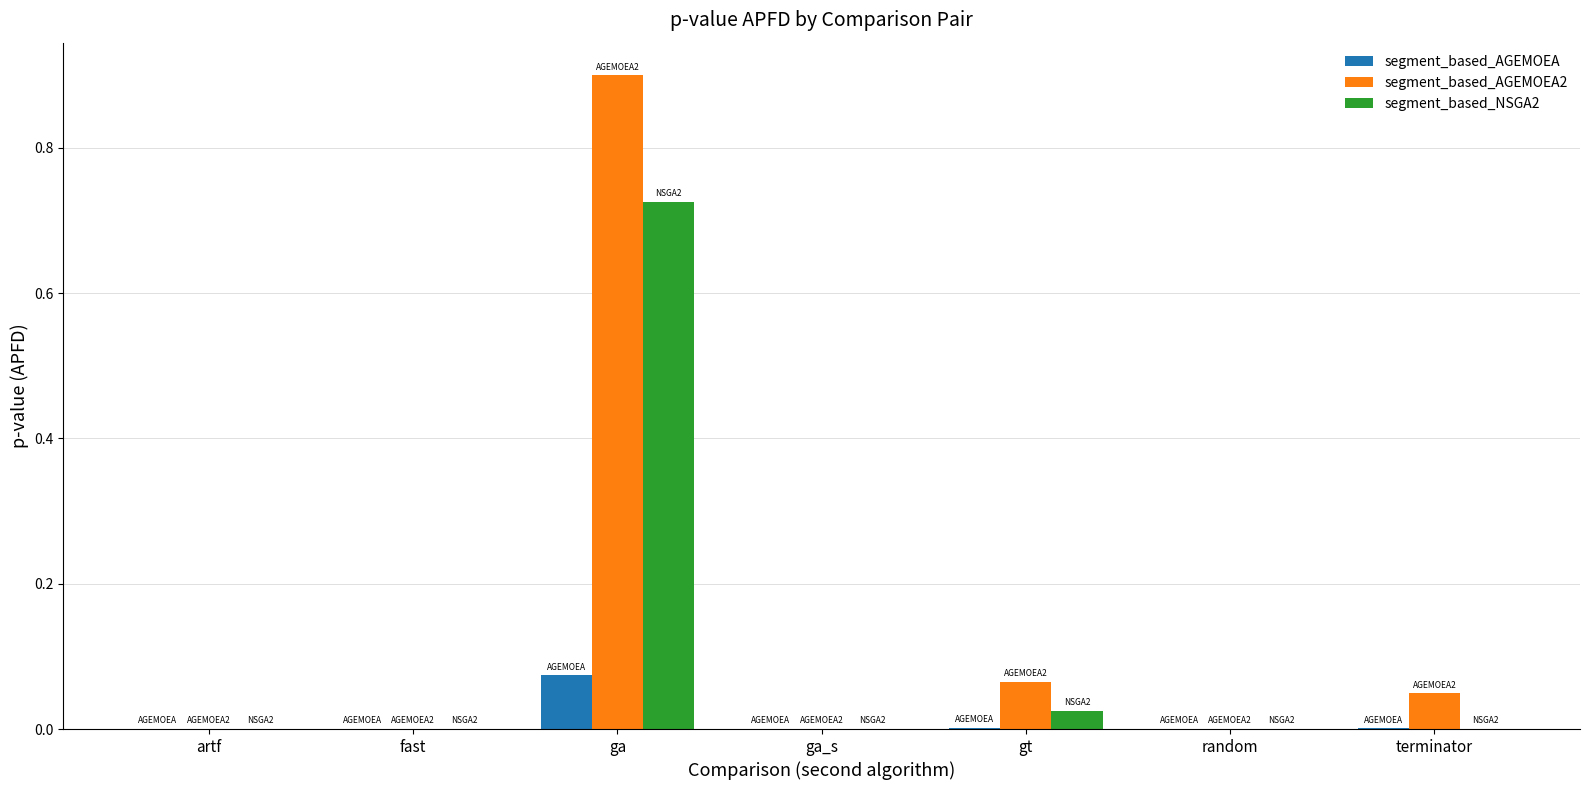

The segment_based_AGEMOEA2 series shows 0.0 at fast. True or false?

True